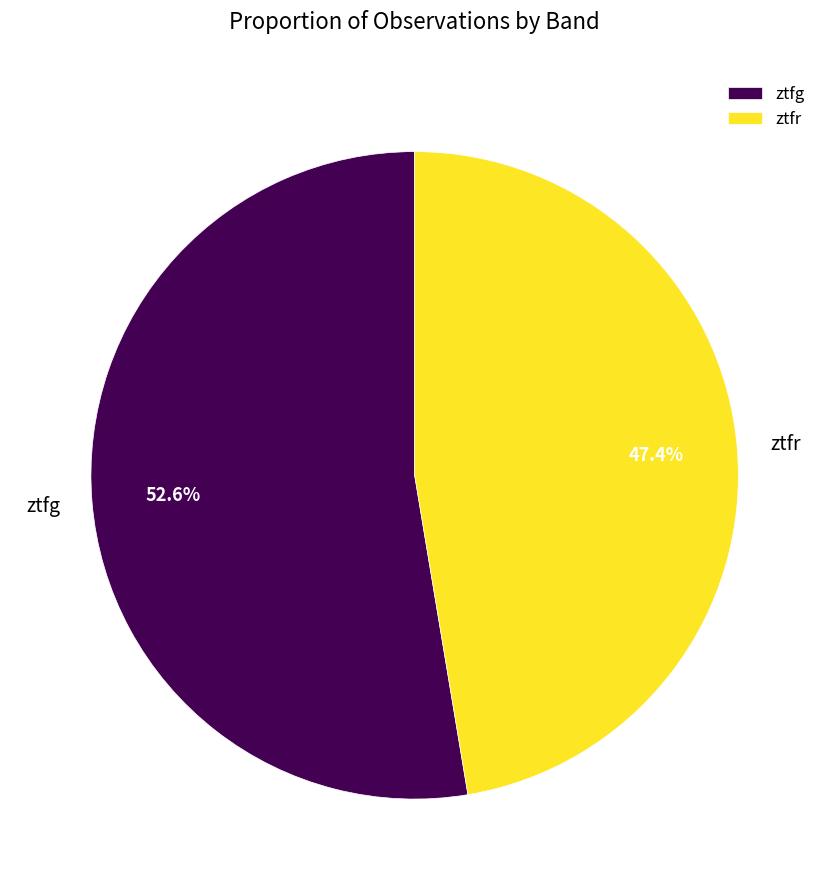

Count the number of slices in the pie.

2